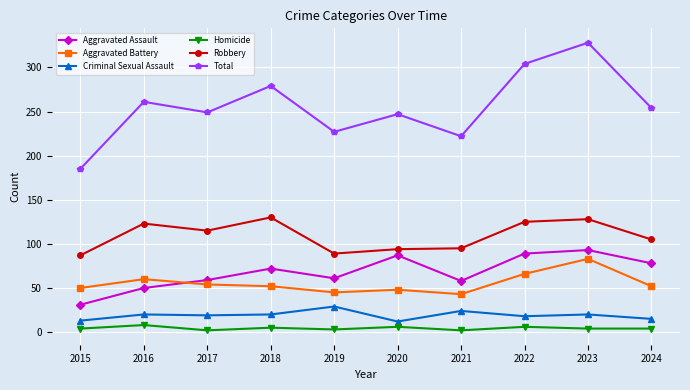

At which category does Homicide reach its first local peak?

2016